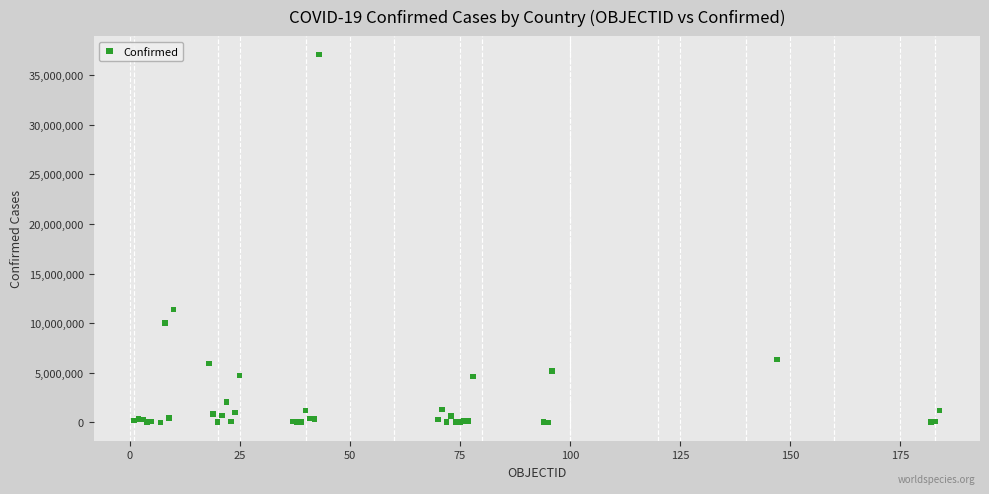

What Y value in the scatter plot is closest to 18541866?

11385534